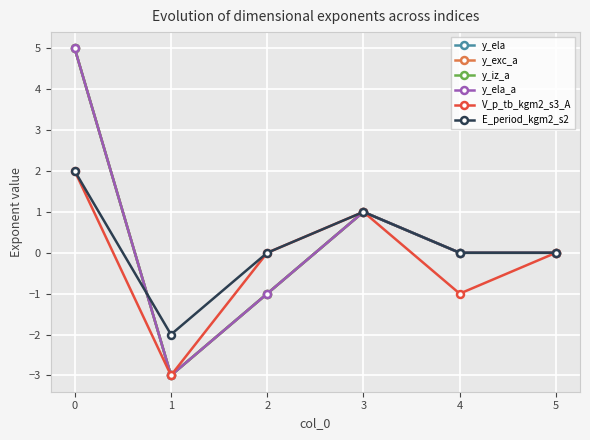

Between 2 and 3, which is larger?

3